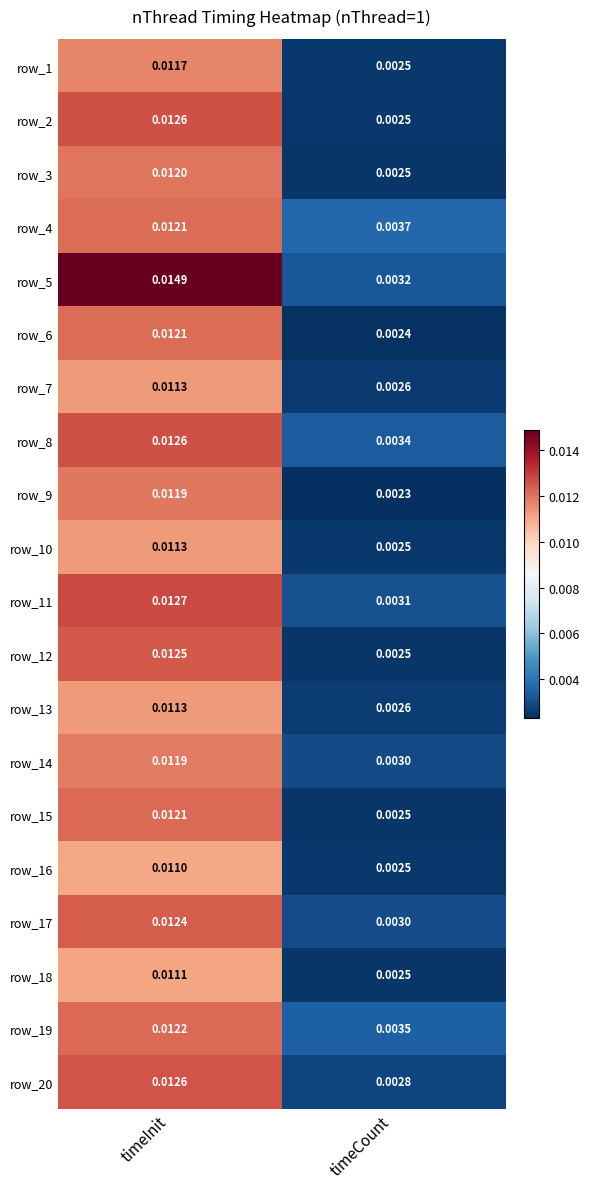

List the labels in order of row_1 value, smallest first.

timeCount, timeInit